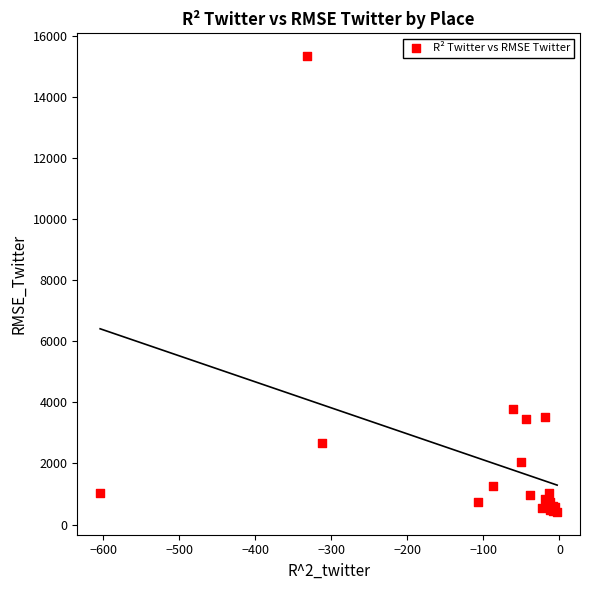

What Y value in the scatter plot is closest to 7869?

3791.9